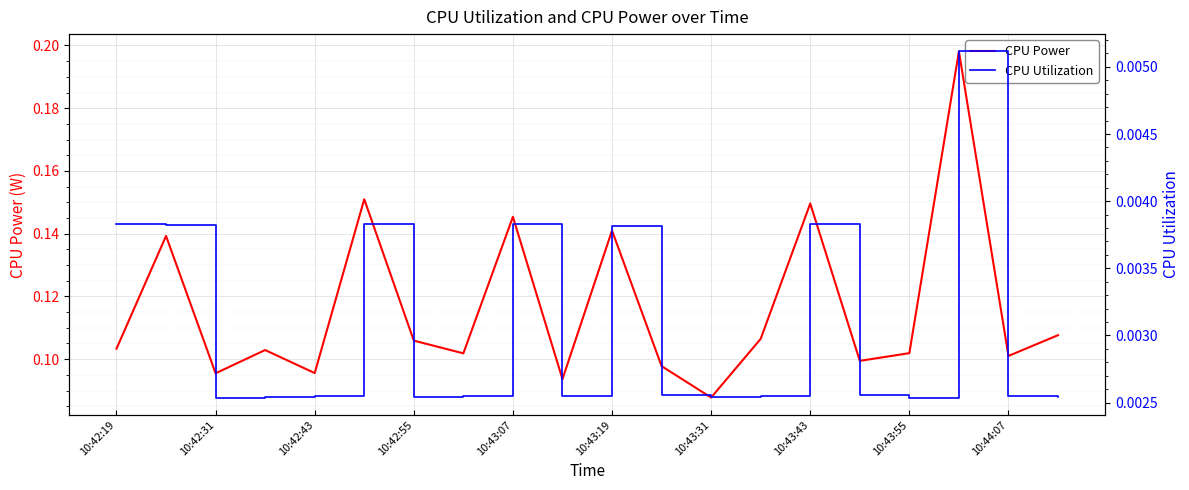

True or false: CPU Power has a value of 0.1 at 10:44:07.

True